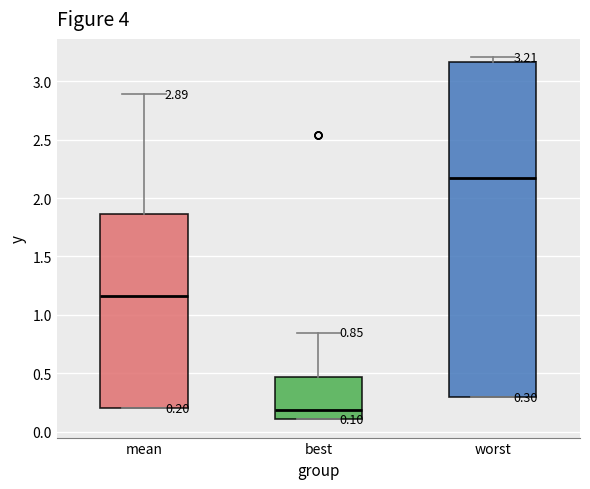

Comparing the boxes themselves (not the whiskers), which one is the tallest?

worst